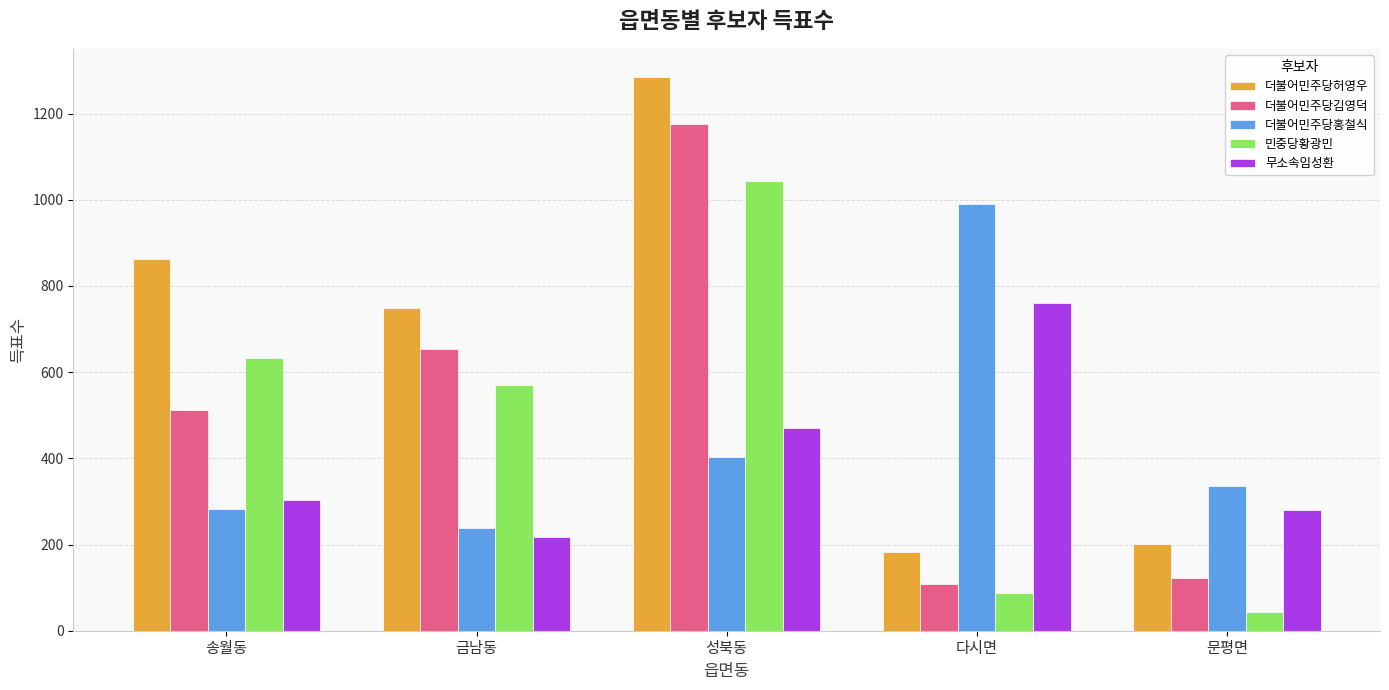

The 더불어민주당홍철식 series shows 657 at 성북동. True or false?

False